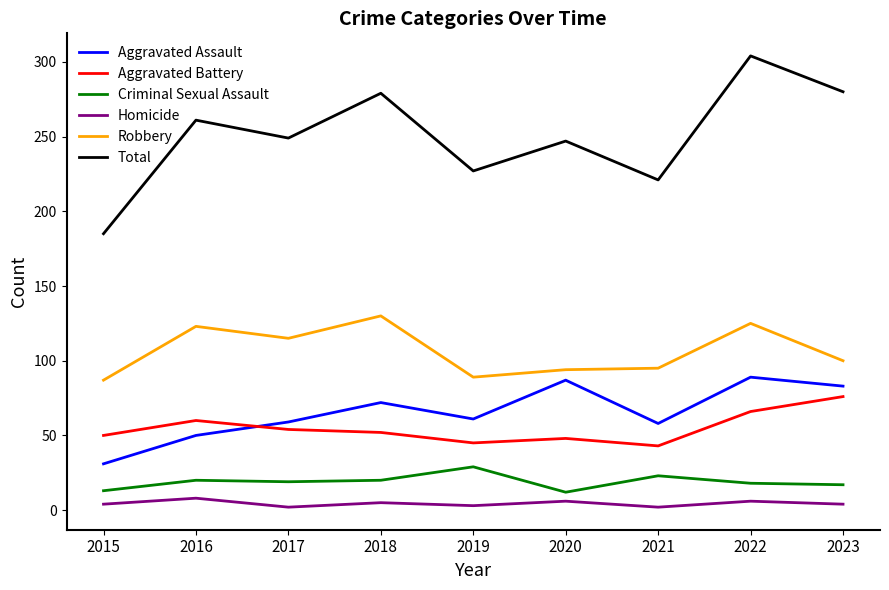

Where is the first local maximum for Aggravated Battery?

2016